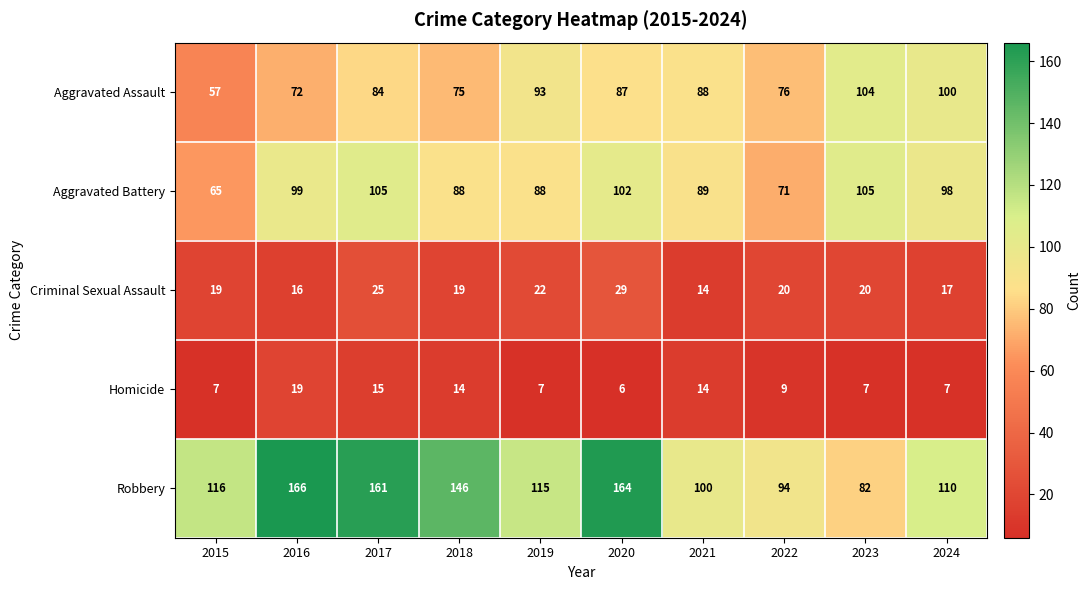

The Criminal Sexual Assault series shows 12 at 2015. True or false?

False